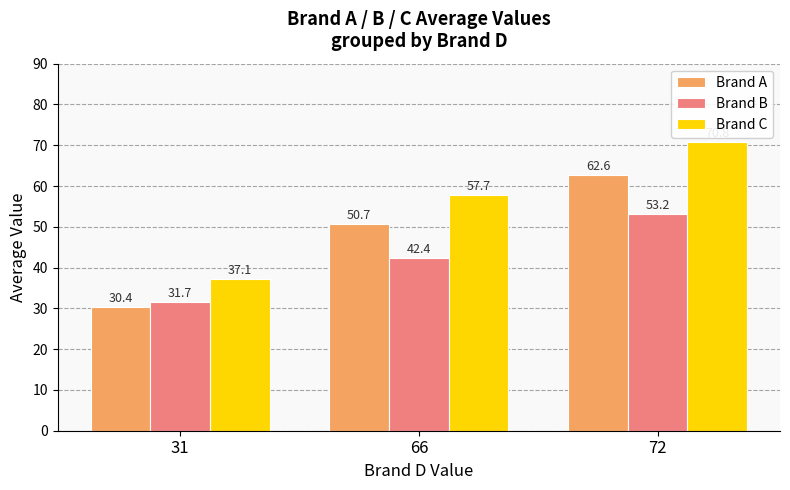

Where does the Brand B series first go above 42?

66